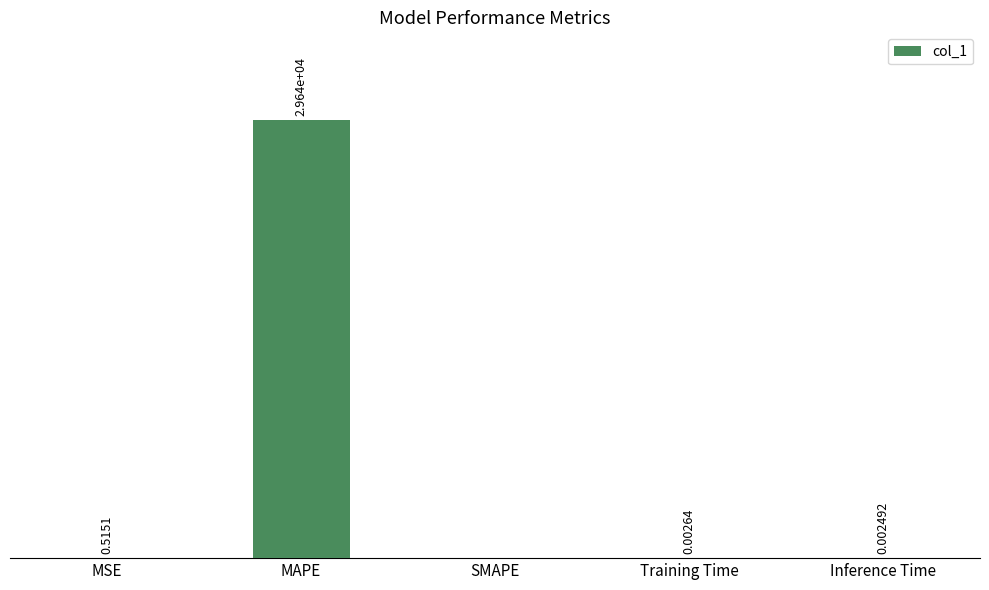

Which has a higher value, Inference Time or Training Time?

Training Time